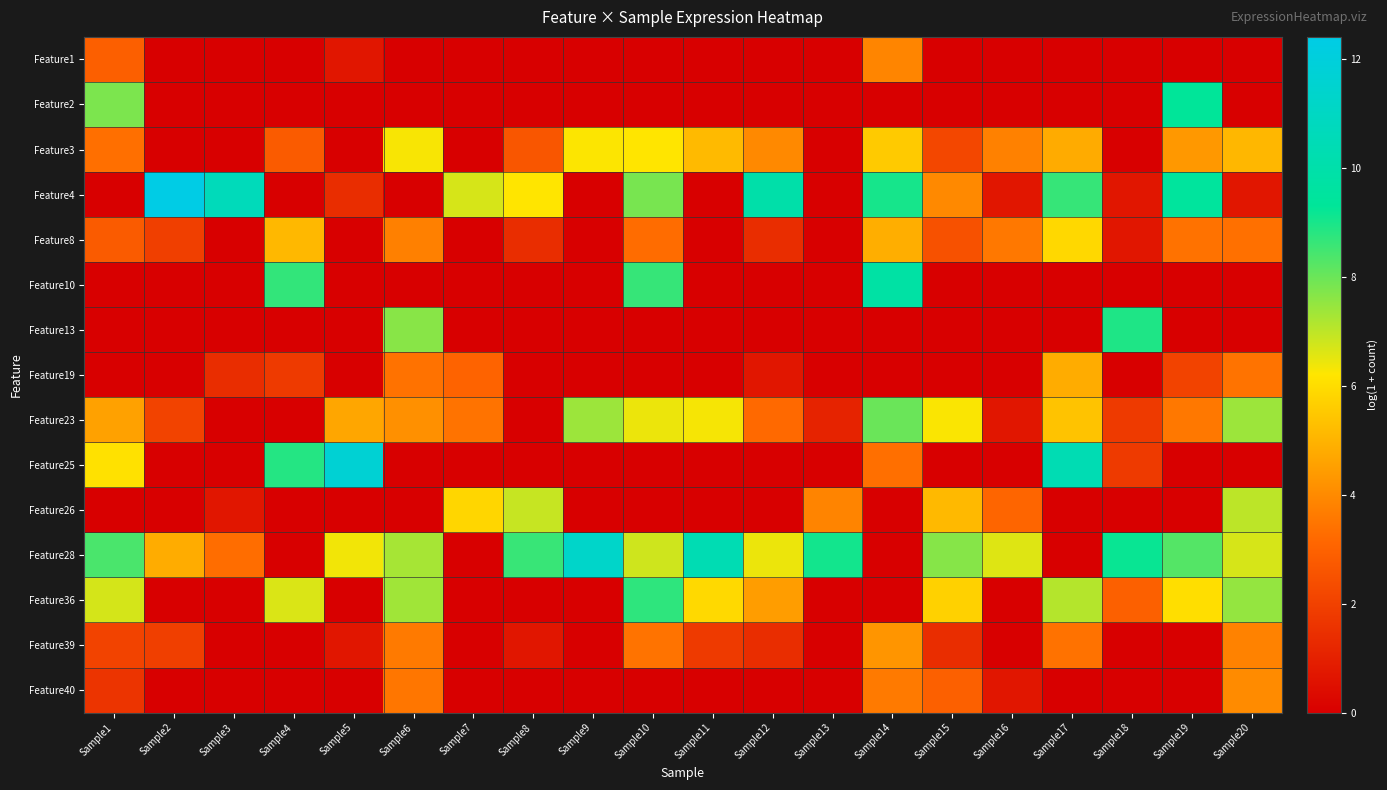

Rank the series at Sample7 from highest to lowest value.

Feature4, Feature26, Feature23, Feature19, Feature1, Feature2, Feature3, Feature8, Feature10, Feature13, Feature25, Feature28, Feature36, Feature39, Feature40